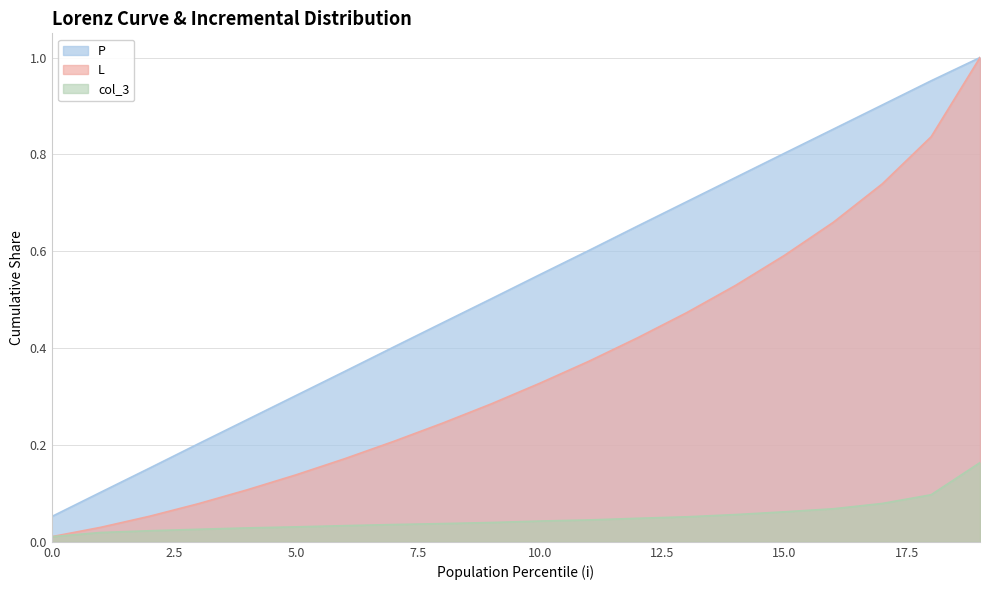

List the labels in order of P value, largest first.

19, 18, 17, 16, 15, 14, 13, 12, 11, 10, 9, 8, 7, 6, 5, 4, 3, 2, 1, 0